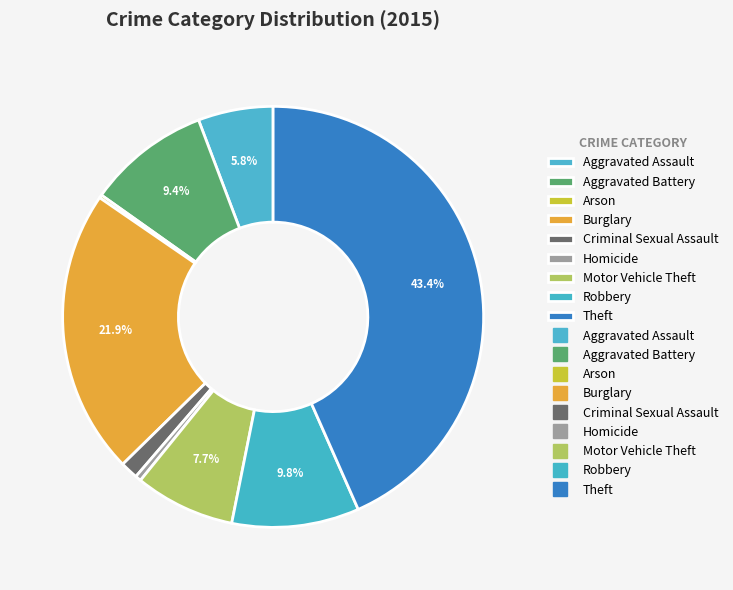

Which slice is the smallest?

Arson